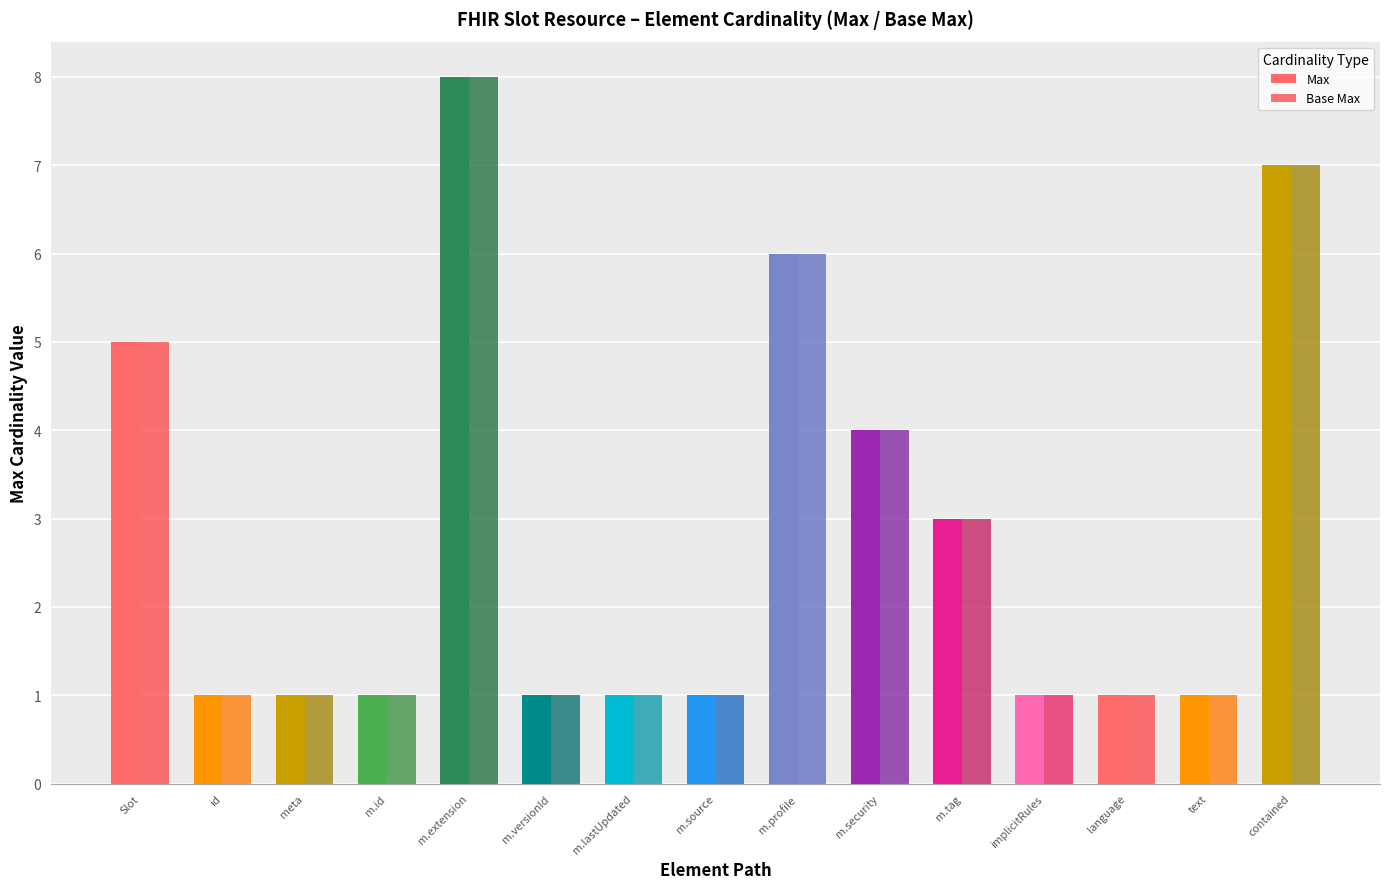

Count the number of categories in the chart.

15